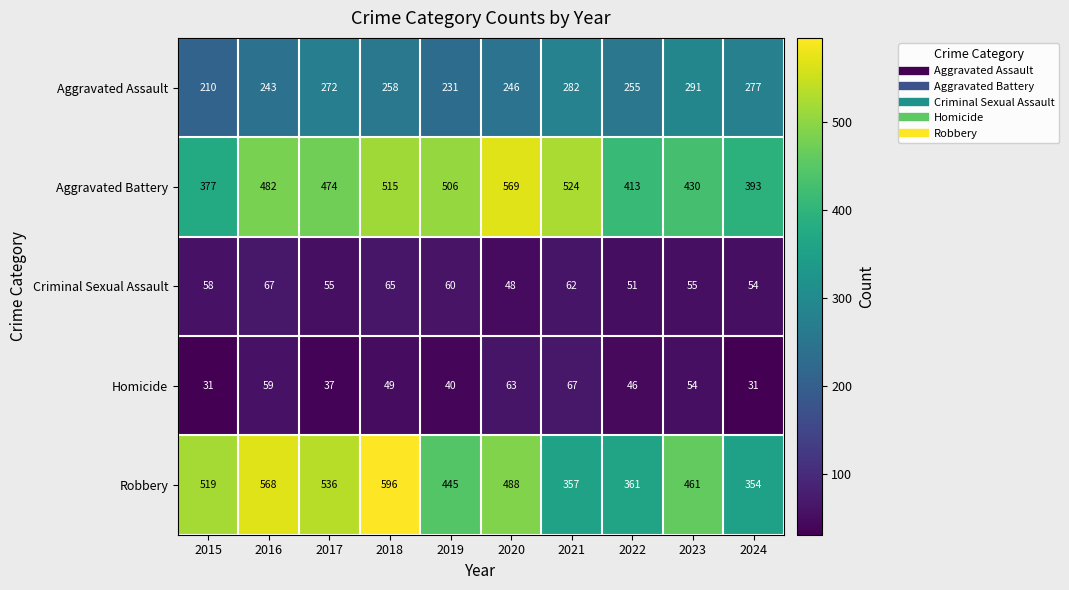

How many data points in Robbery are less than 488?

5